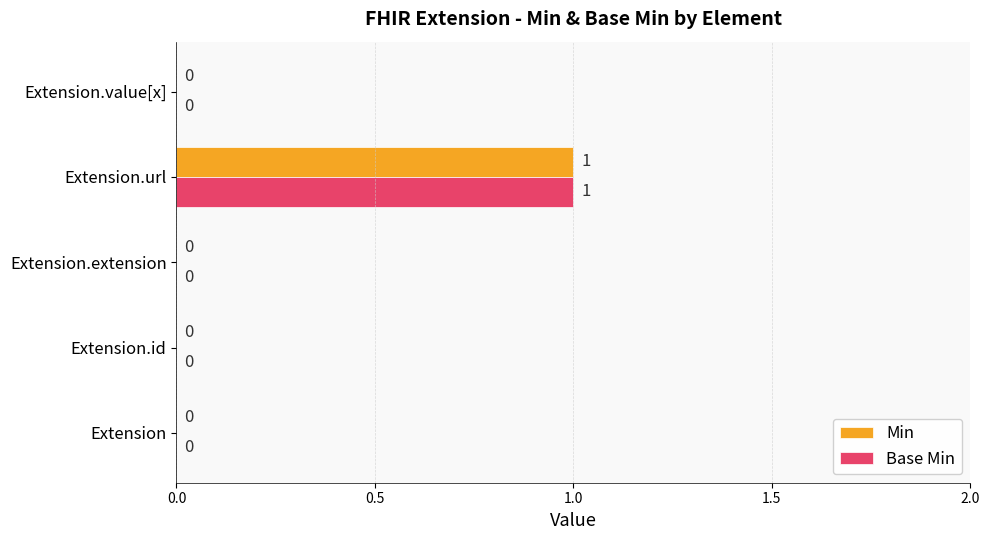

What is the sum of all Base Min values?

1